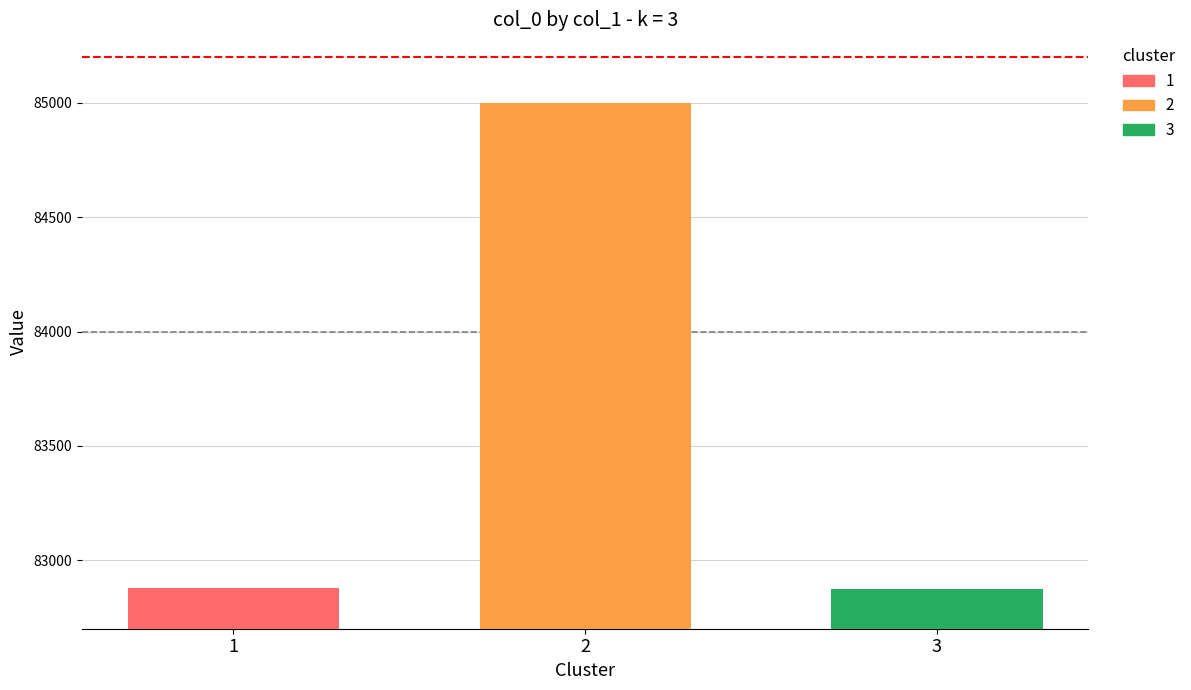

What is the minimum value shown in the chart?

82875